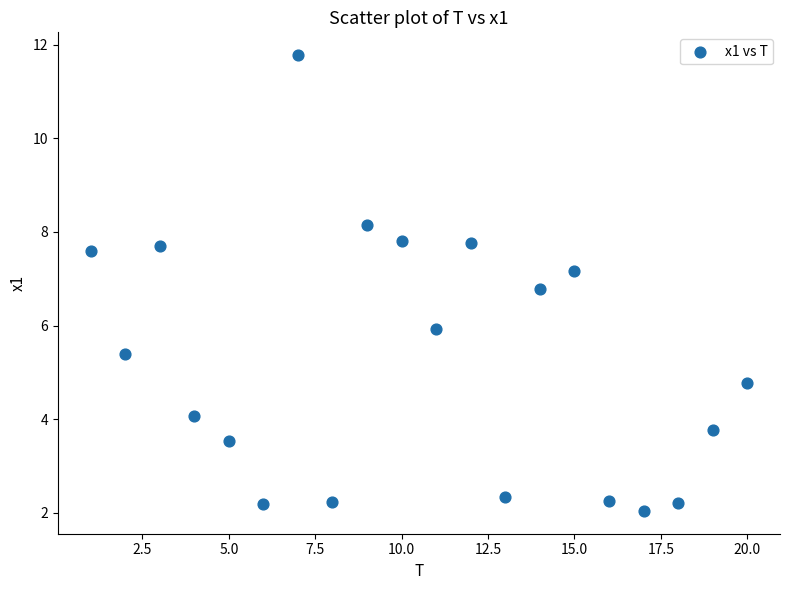

What is the range of X values (max minus min)?

19.0